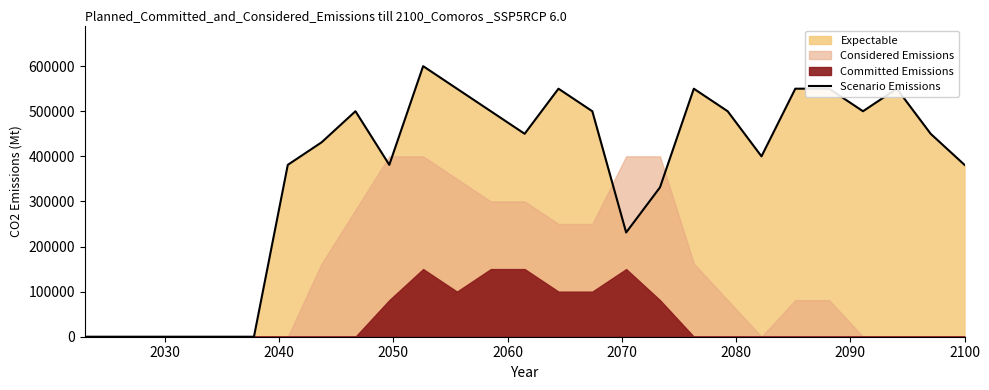

True or false: the data has more than 2 interior local peaks.

True